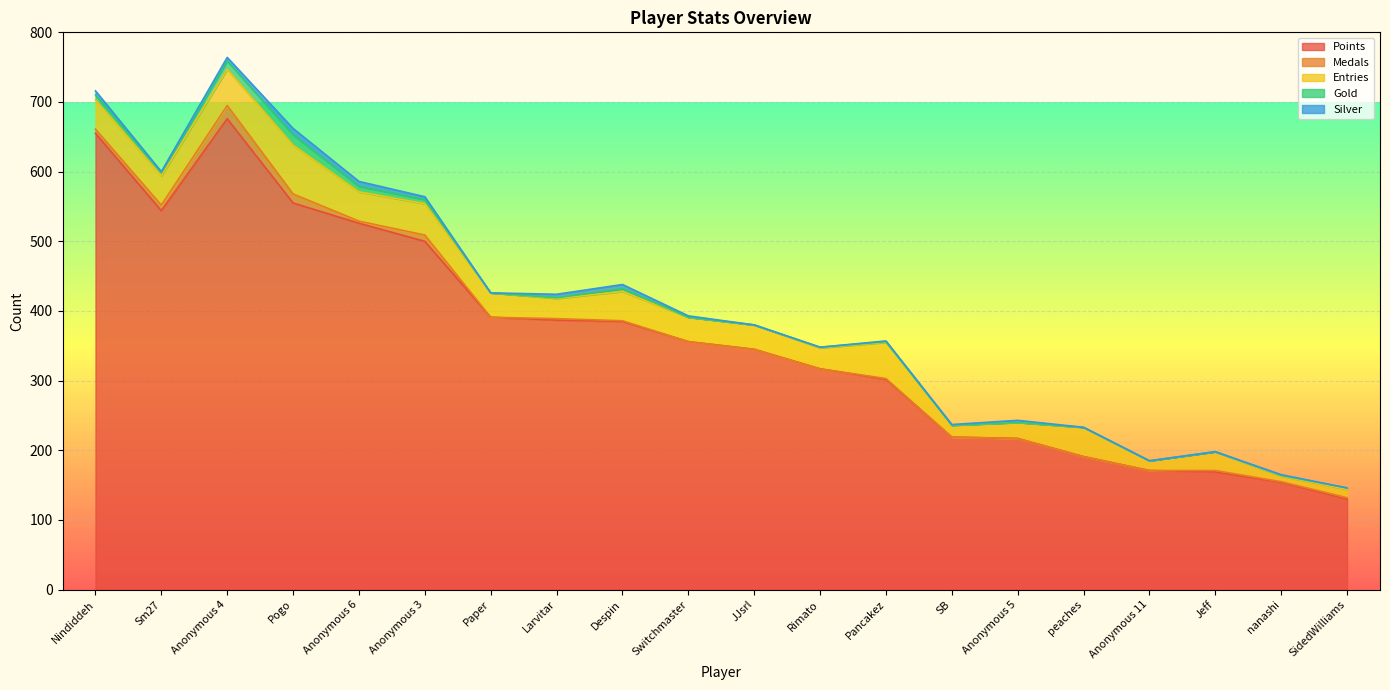

Which series ends up on top after the final intersection of Medals and Silver?

Medals